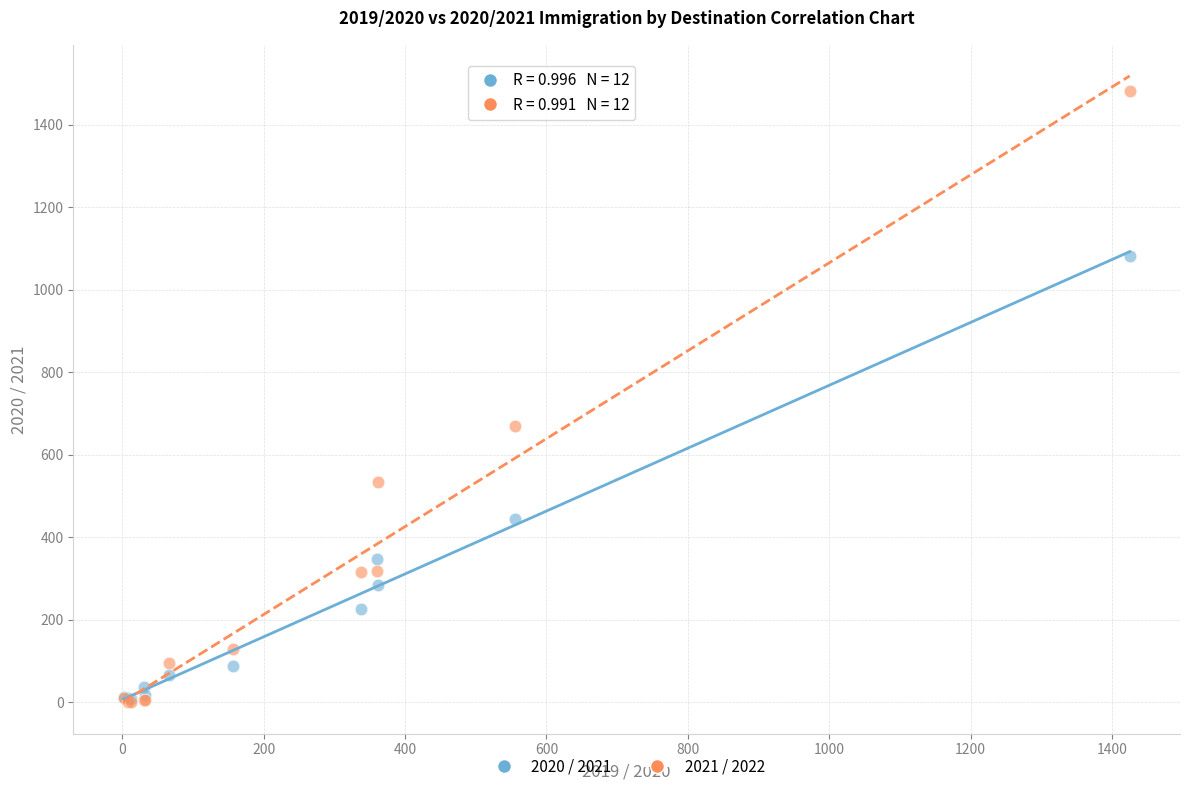

Across all series, what Y value is closest to 741?

670